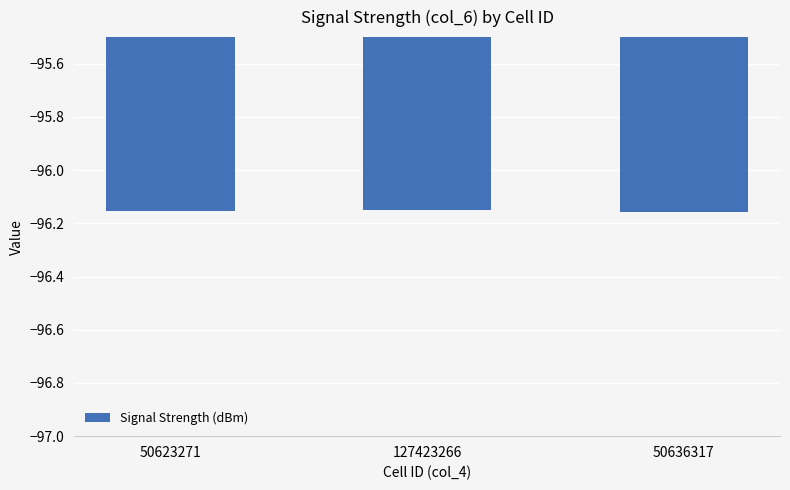

What is the sum of the values at 50636317 and 127423266?

-192.3